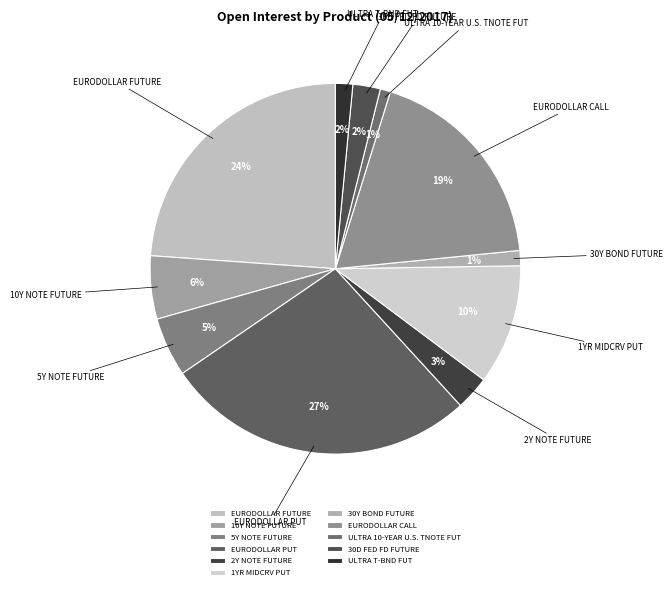

To the nearest percent, what percentage of the pie is 1YR MIDCRV PUT?

10%